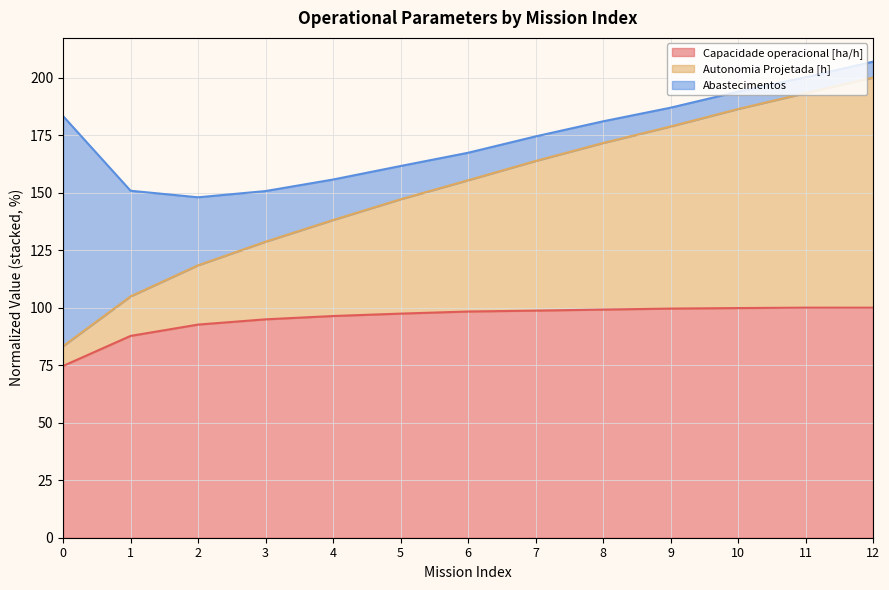

Is it true that Autonomia Projetada [h] equals 195.6 at 3?

False